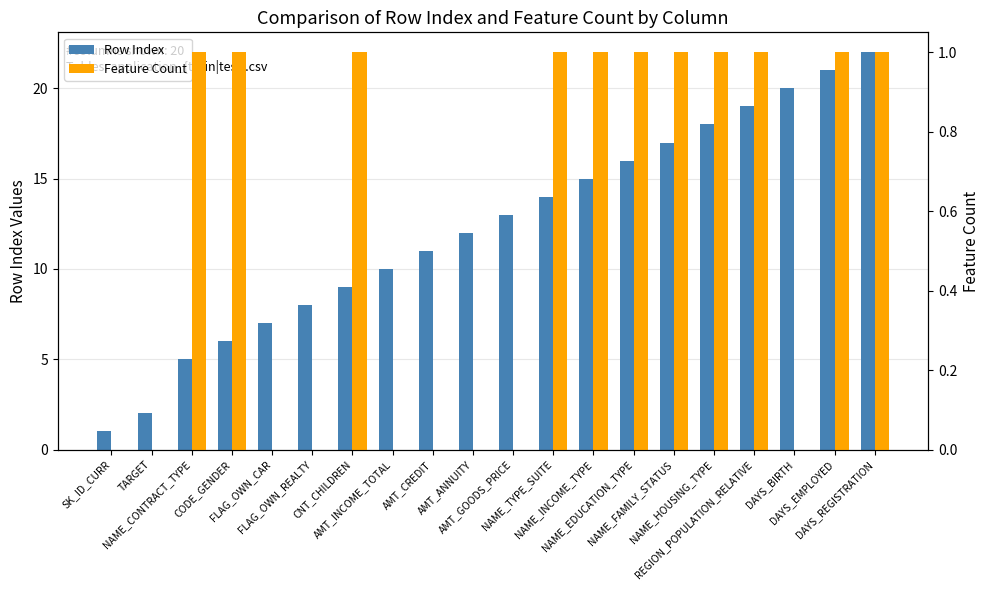

Rank the series by their average value, from highest to lowest.

Row Index, Feature Count